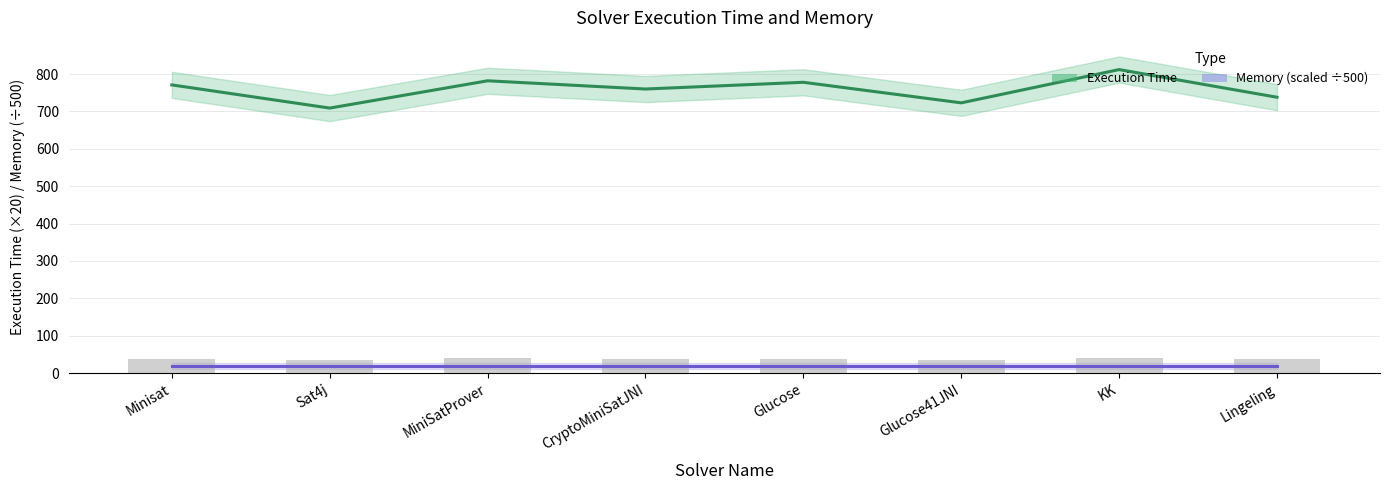

Is it true that the value at Sat4j is 709?

True